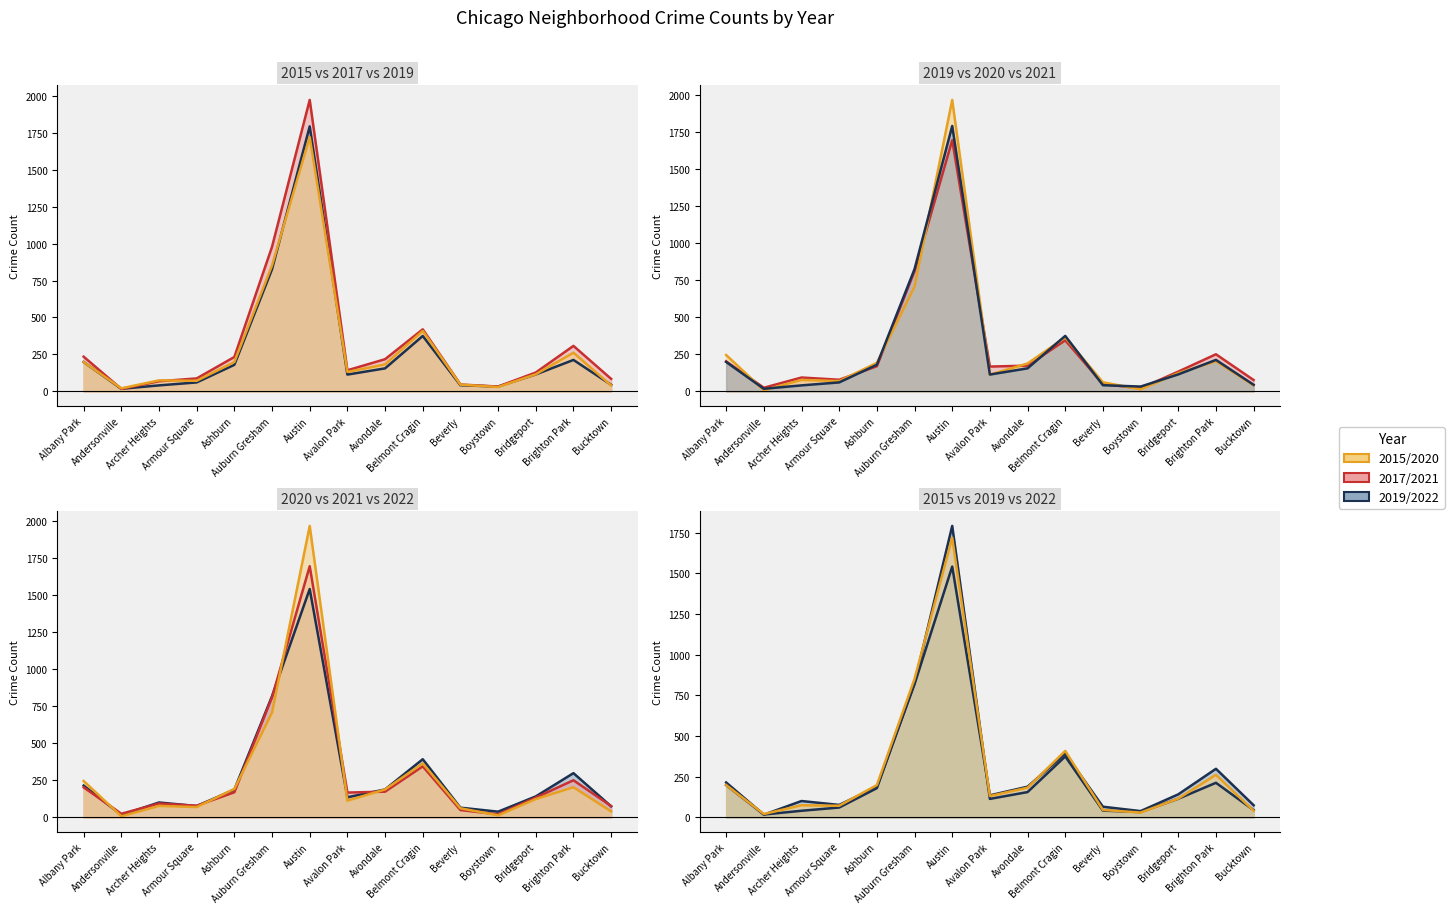

At Albany Park, list the series in order from smallest to largest.

2015, 2019, 2021, 2022, 2017, 2020